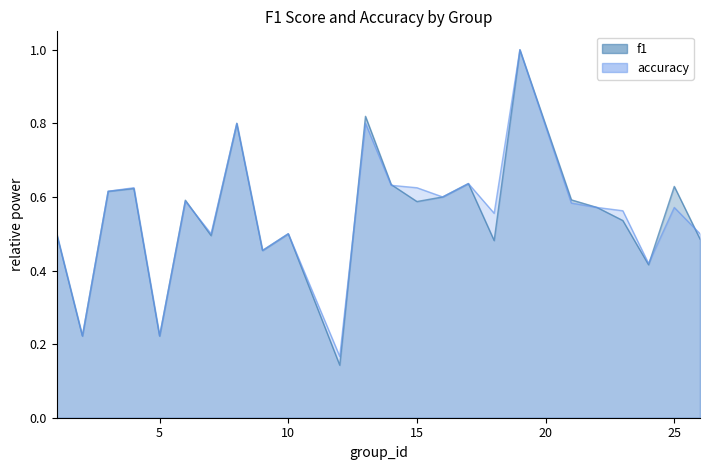

Which label corresponds to the smallest value in the chart?

12